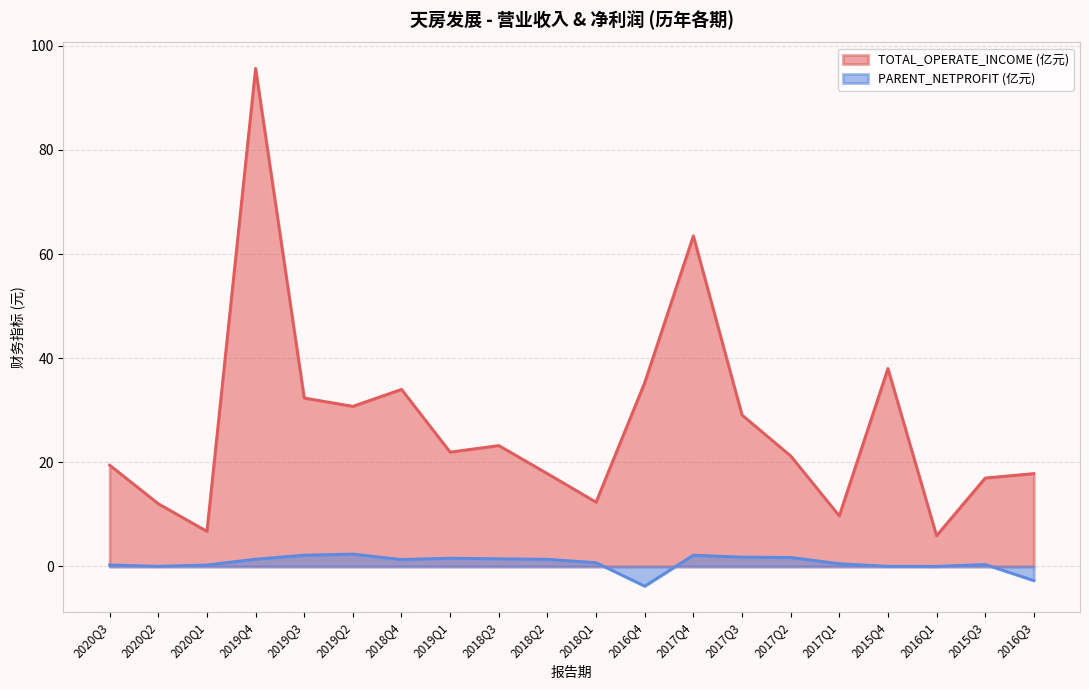

What is the label of the 13th point from the left?

2017Q4